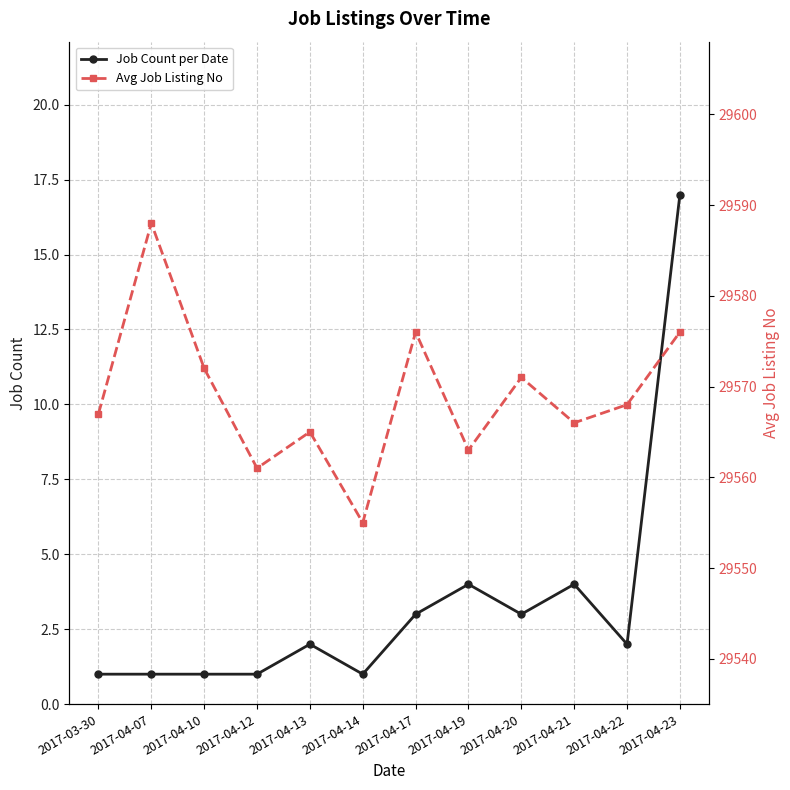

Is this an area chart (filled region under the line)?

No